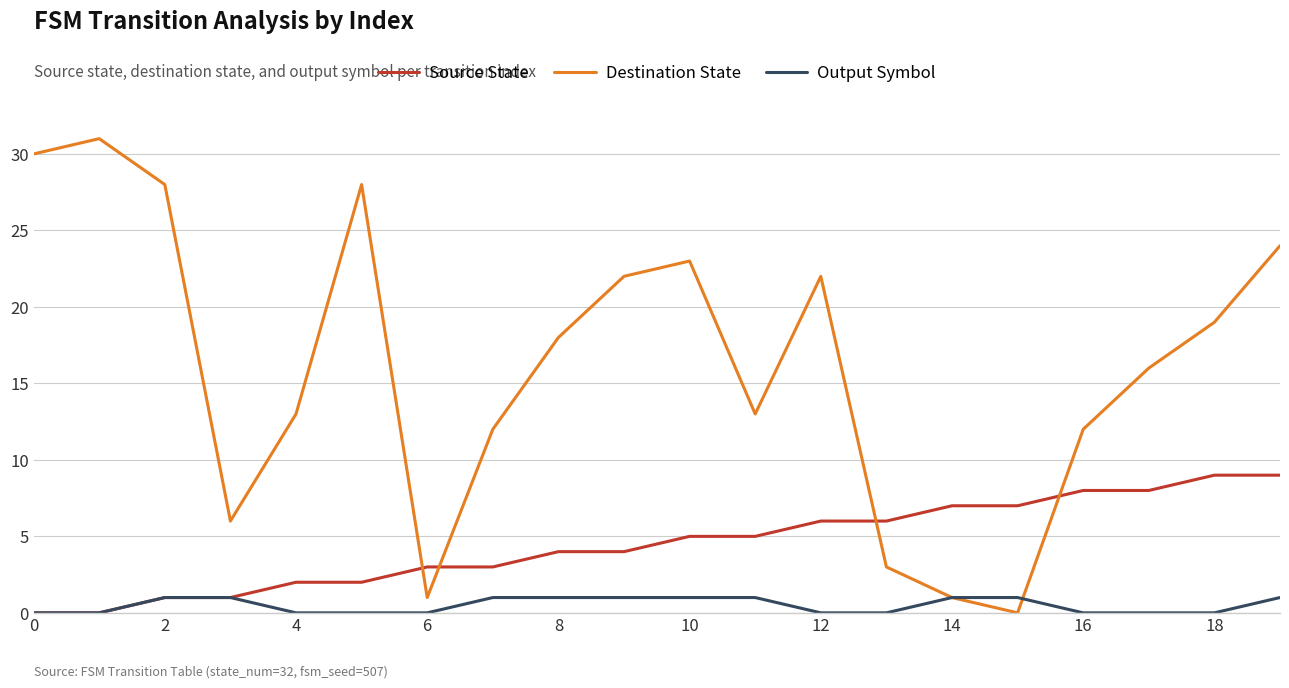

Rank the series by their maximum value, from lowest to highest.

Output Symbol, Source State, Destination State